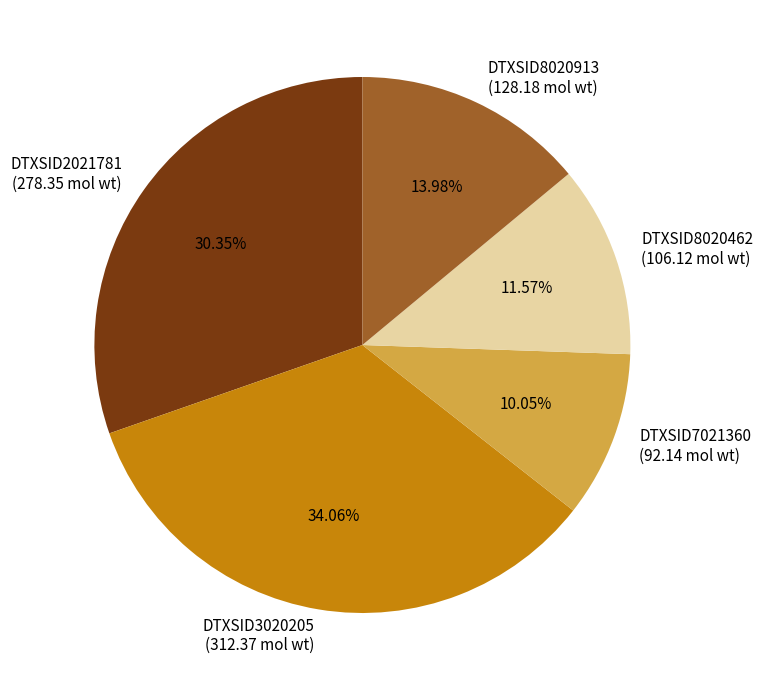

How many segments does this pie chart have?

5